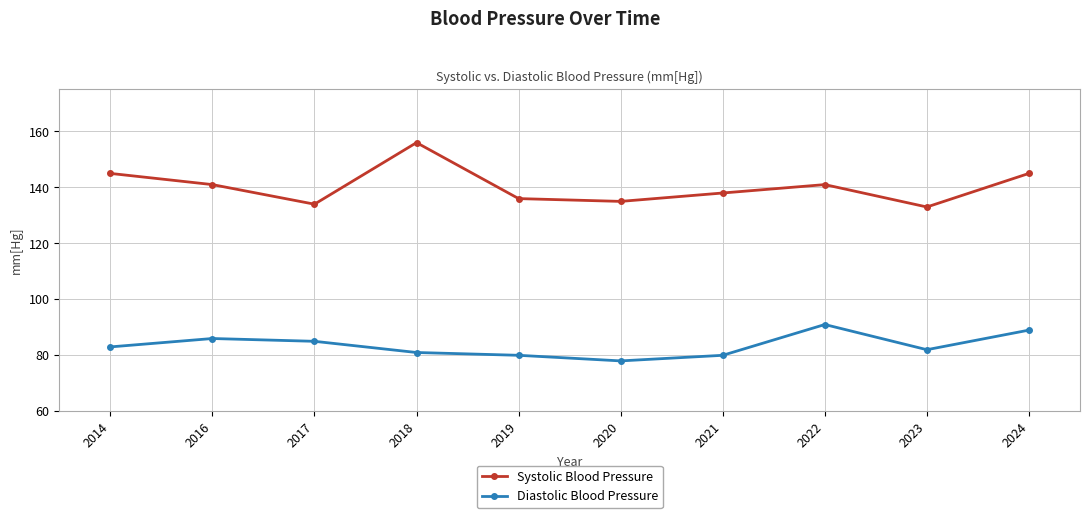

What is the difference between the maximum and minimum values in the Diastolic Blood Pressure series?

13